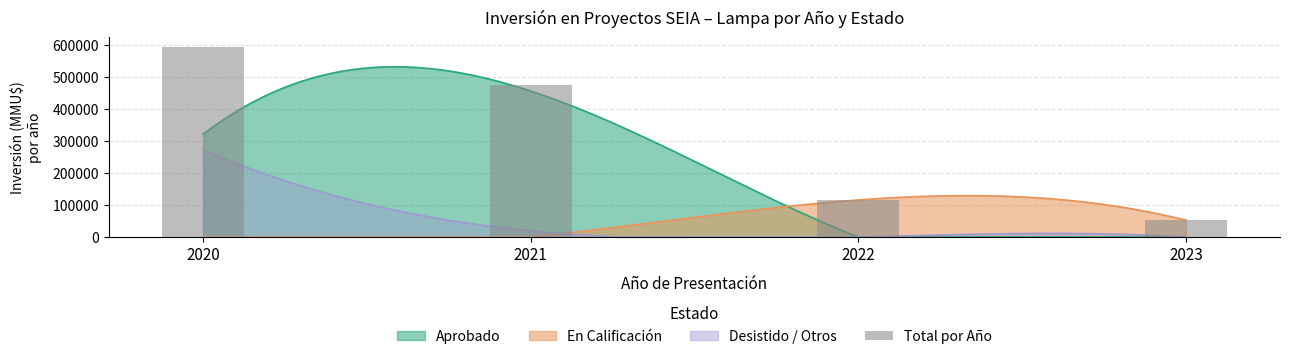

What is the sum of all values?

1238493